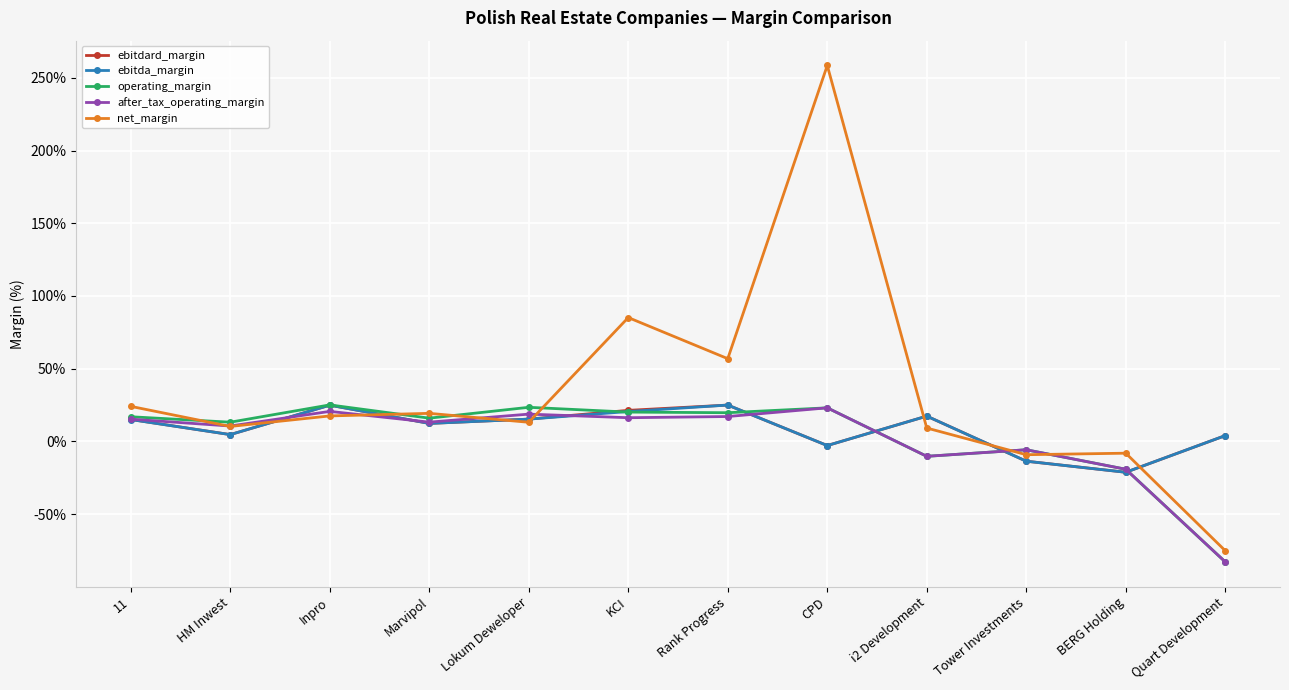

True or false: ebitdard_margin and operating_margin intersect in this chart.

True